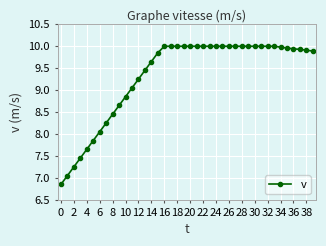

What is the value of the 31st point from the left?

10.0